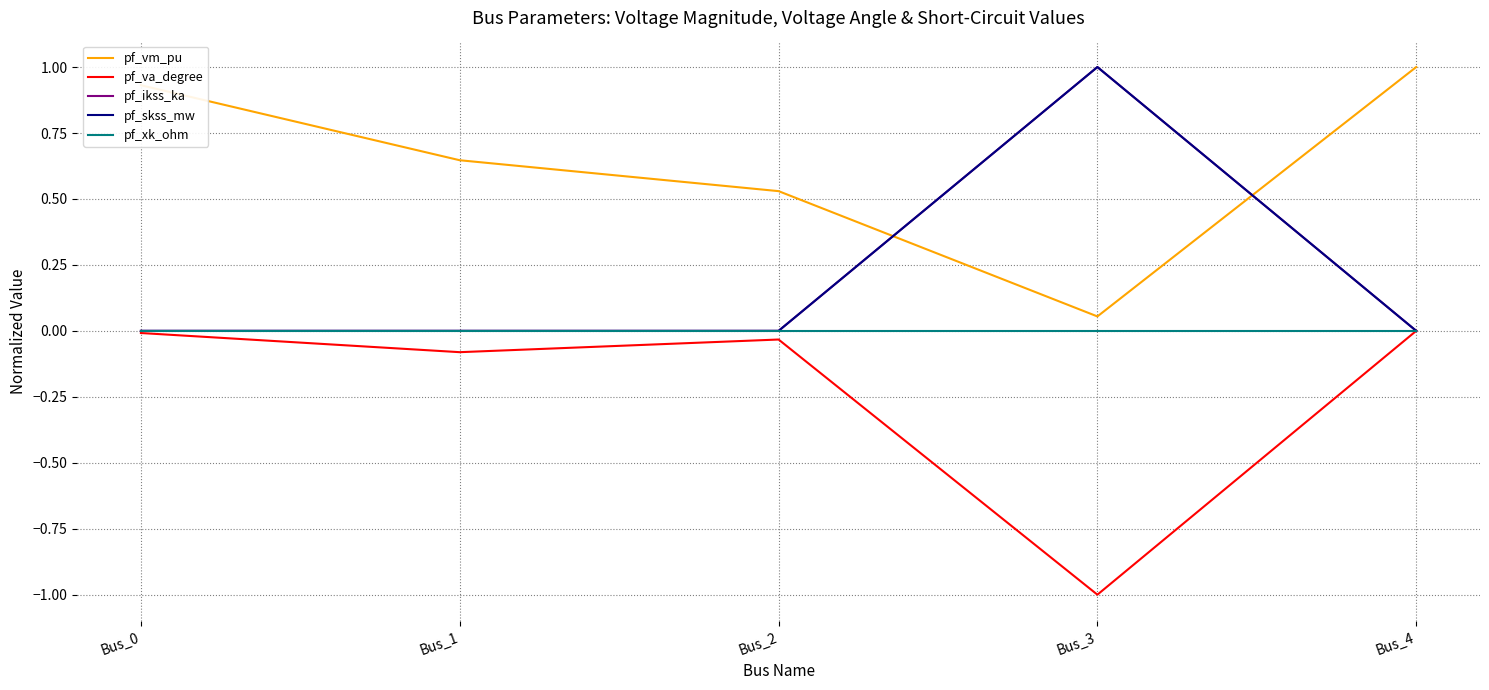

At which label does pf_ikss_ka reach its minimum?

Bus_0